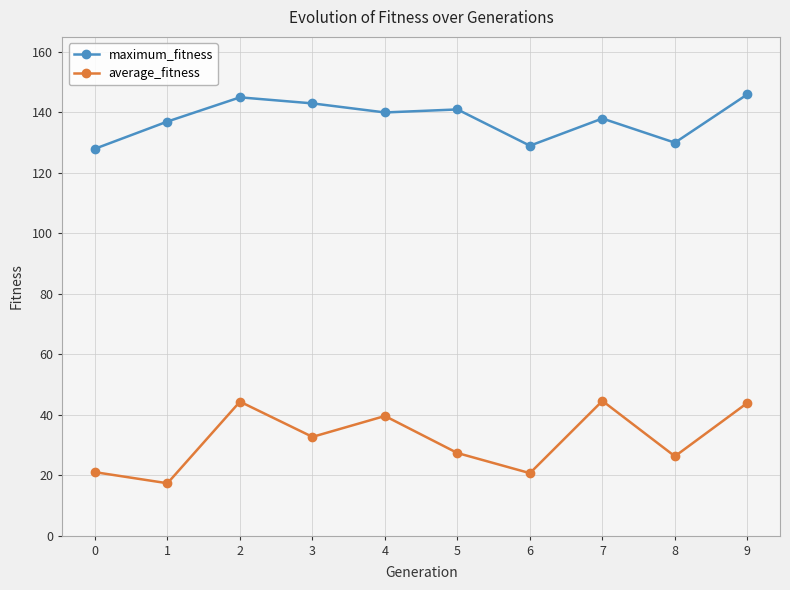

Rank the series by their maximum value, from highest to lowest.

maximum_fitness, average_fitness